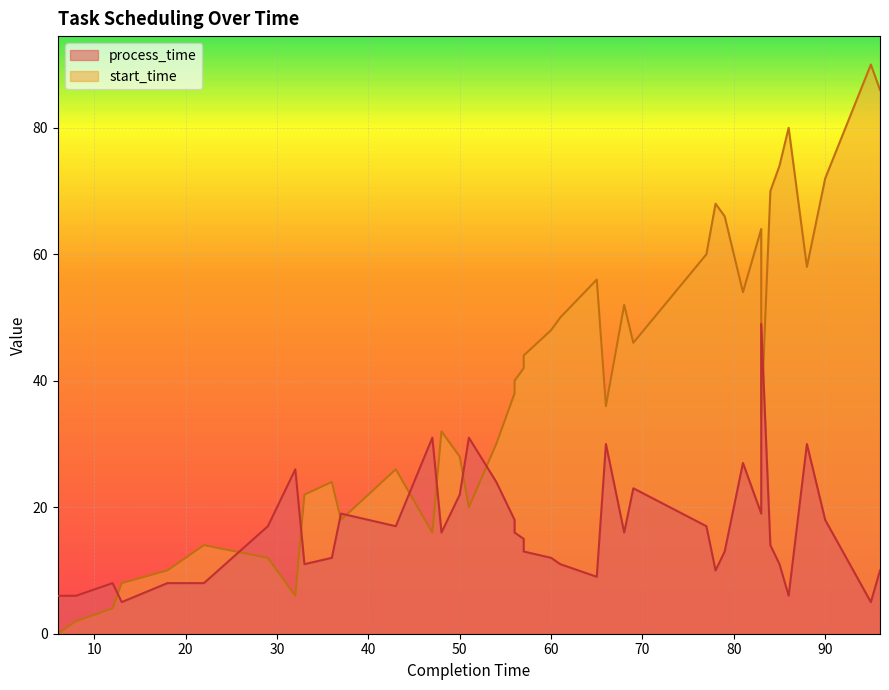

Between which two adjacent categories do process_time and start_time first intersect?

12 and 13